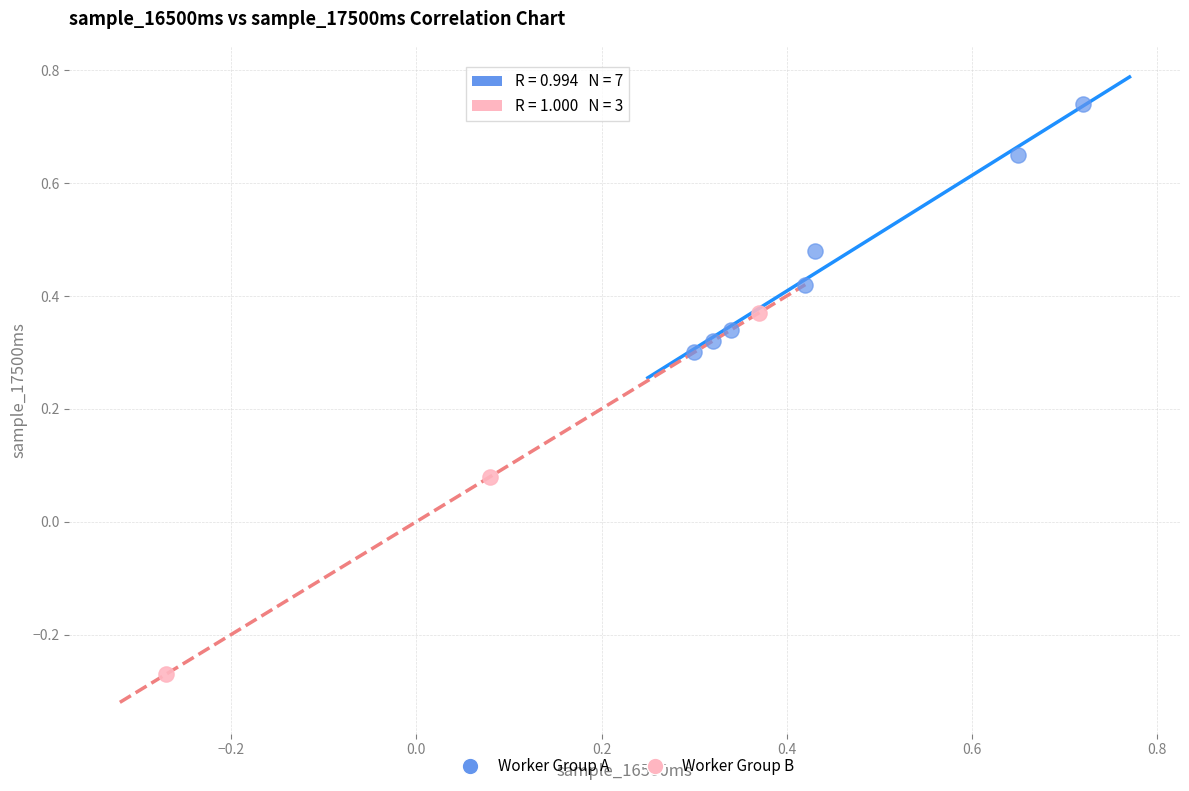

Which series contains the highest Y value?

Worker Group A